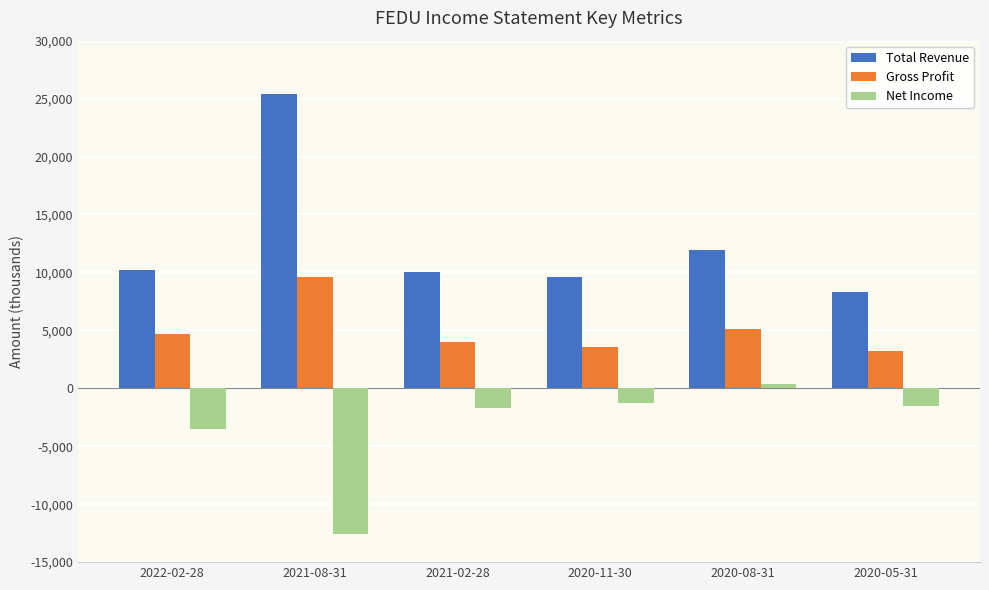

Is it true that Gross Profit equals 9600 at 2021-08-31?

True